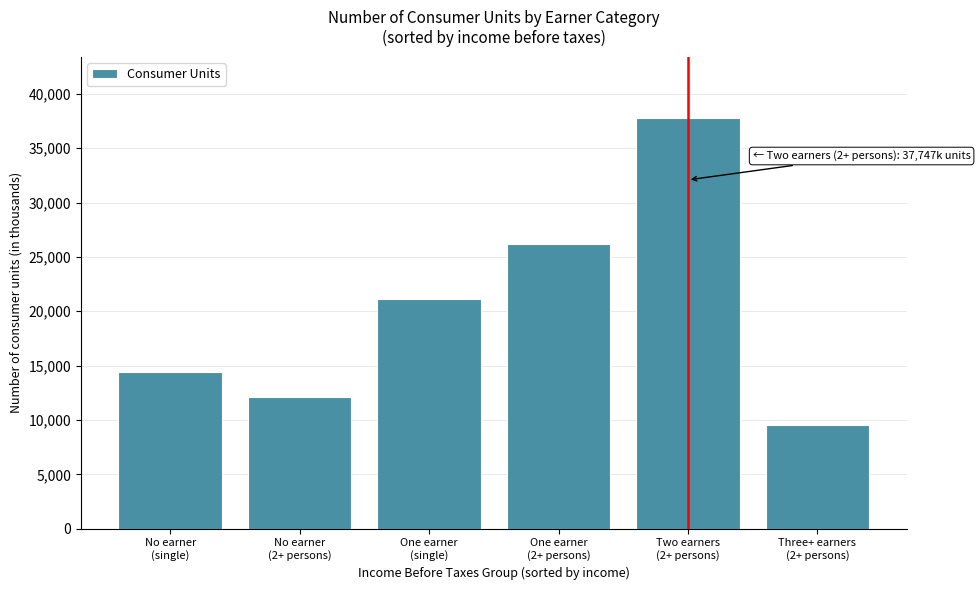

Reading left to right, transcribe all the data shown in this chart.

14378	12095	21101	26231	37747	9555